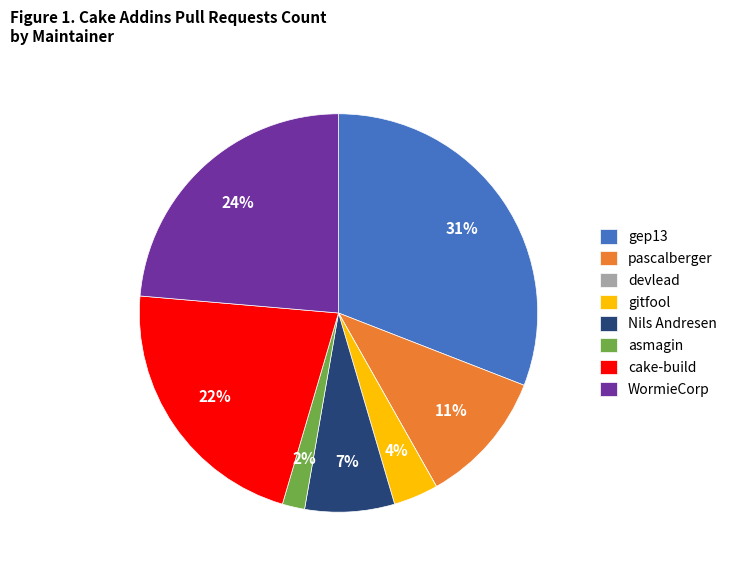

Is the sum of gep13 and Nils Andresen greater than half?

No